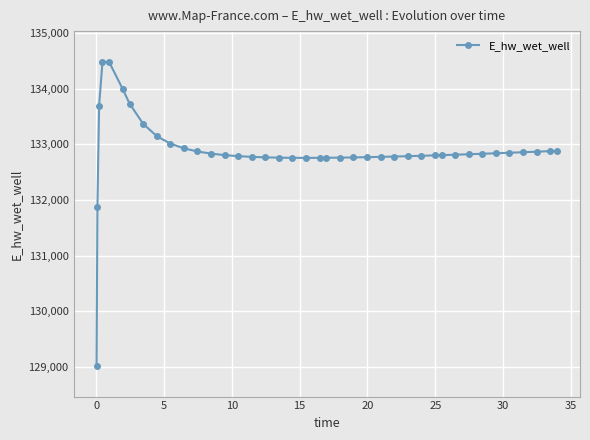

What is the average value?

132877.4